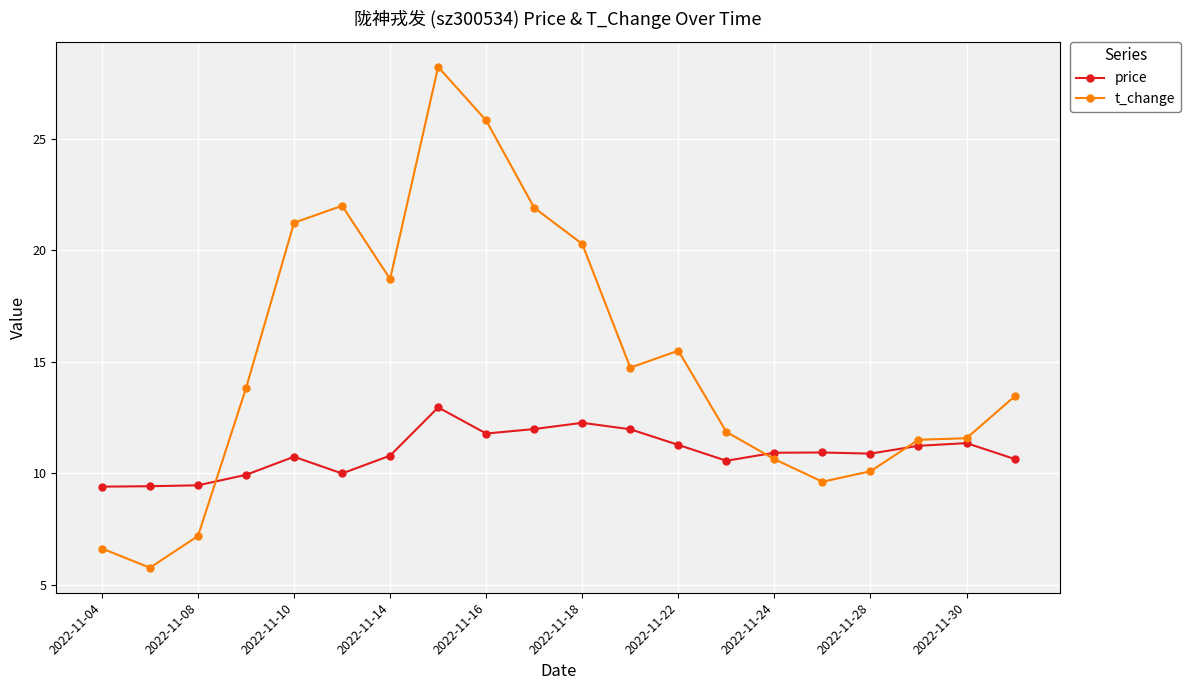

What is the lowest value of the t_change series?

5.8